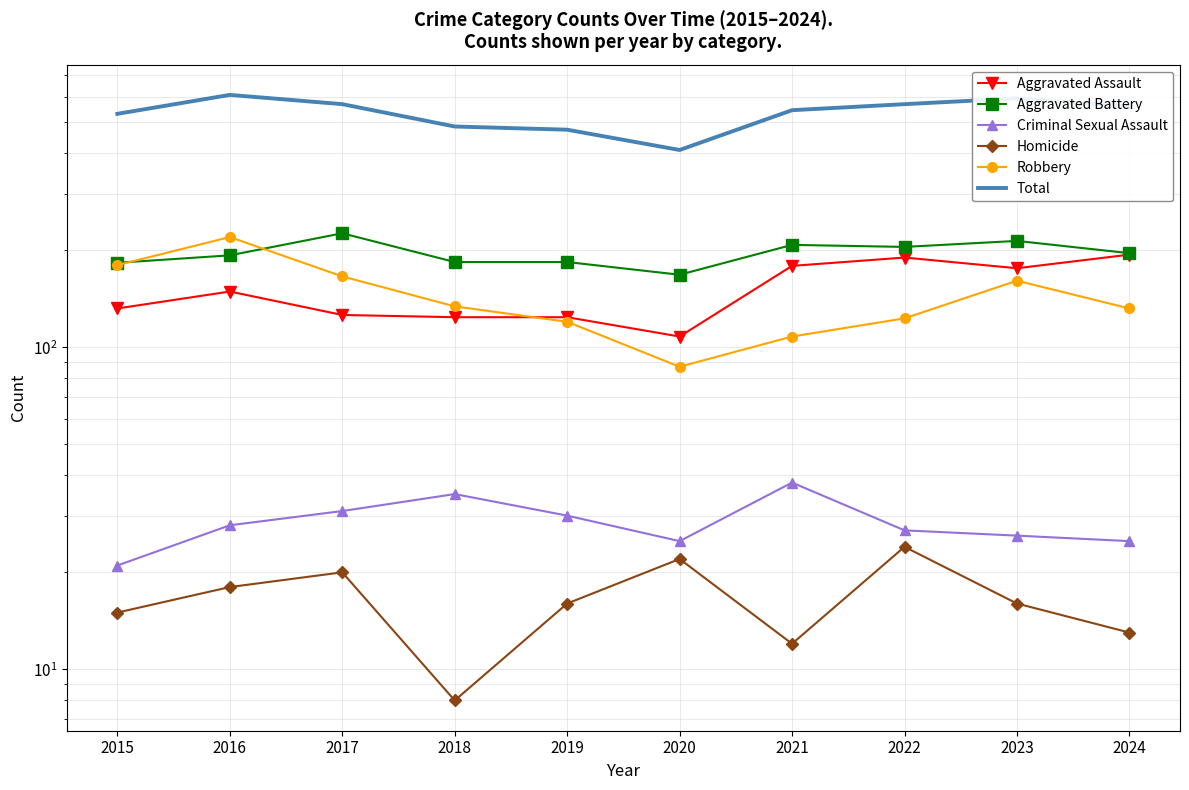

Which category has the highest value in the Criminal Sexual Assault series?

2021